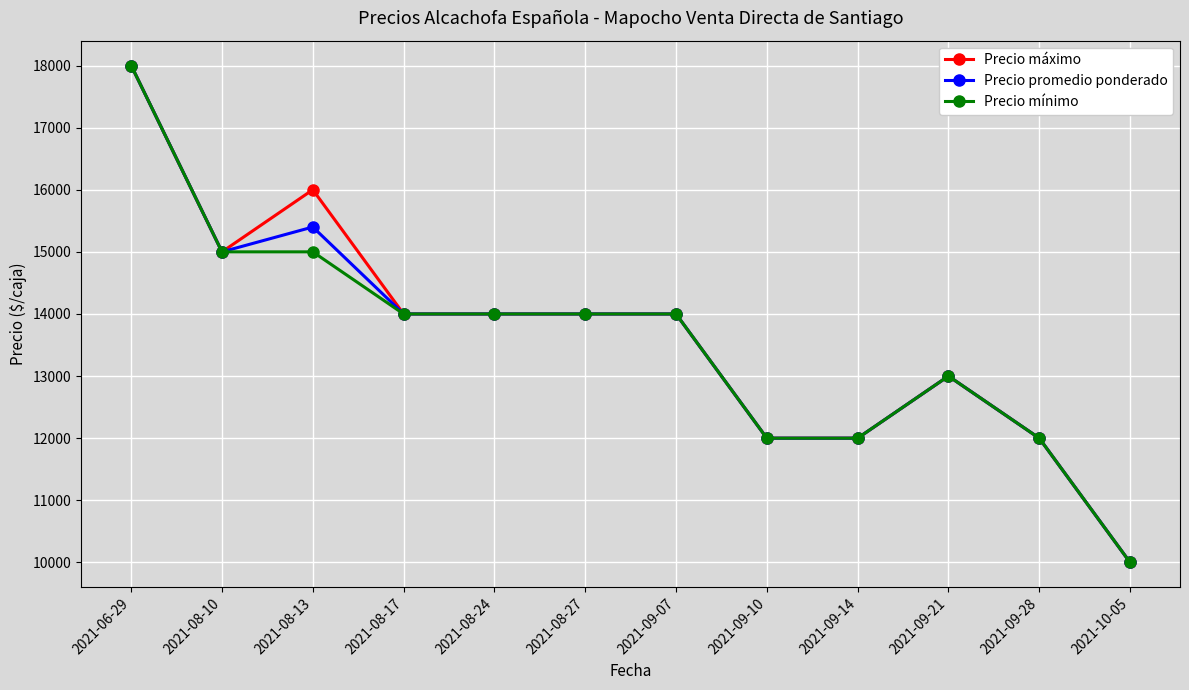

Count the number of categories in the chart.

12